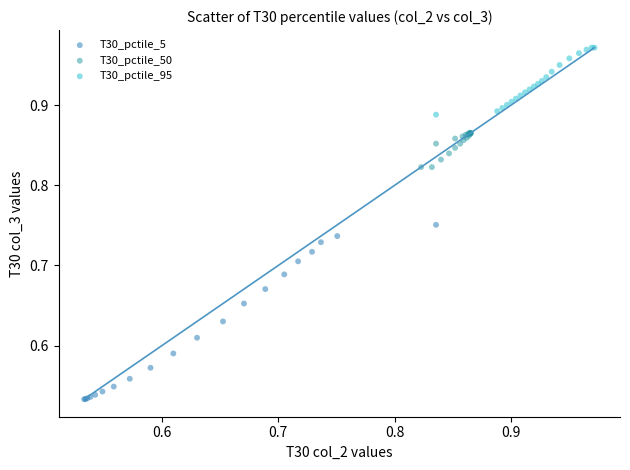

Which series has the largest Y range (max minus min)?

T30_pctile_5